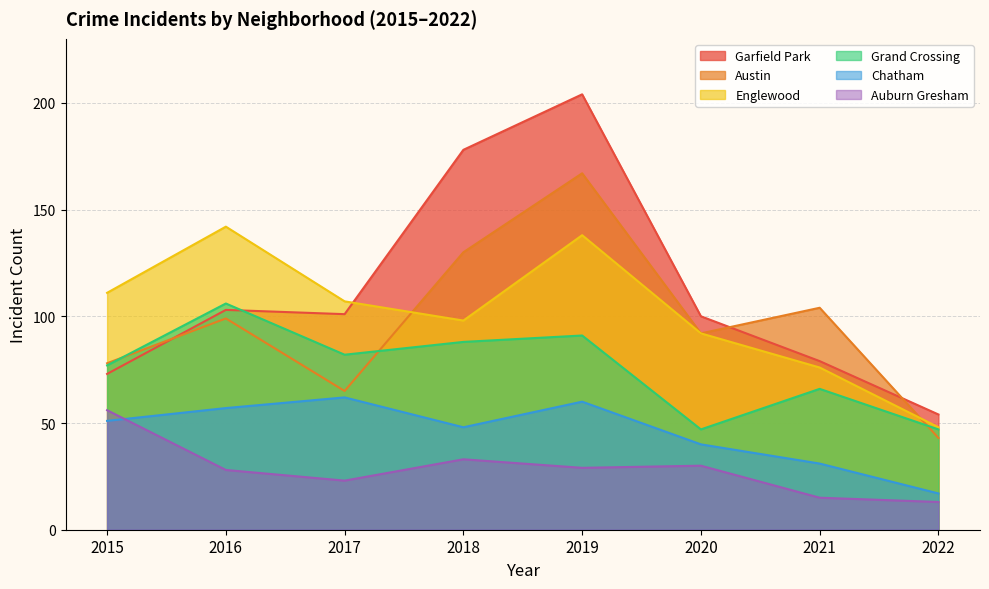

How many lines are shown in the chart?

6